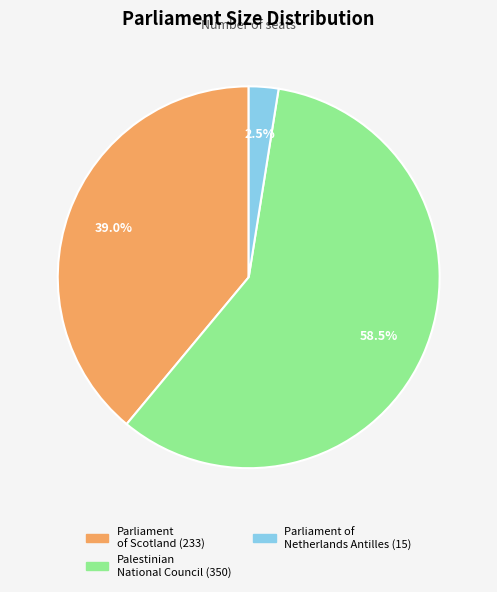

Does any single category account for the majority?

Yes